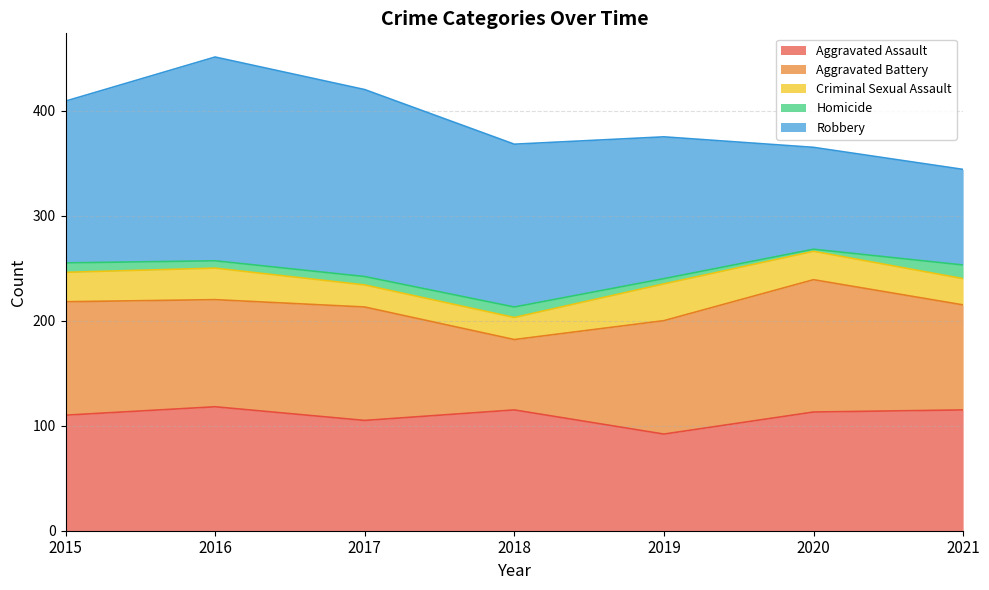

True or false: Criminal Sexual Assault and Robbery cross at least once.

False